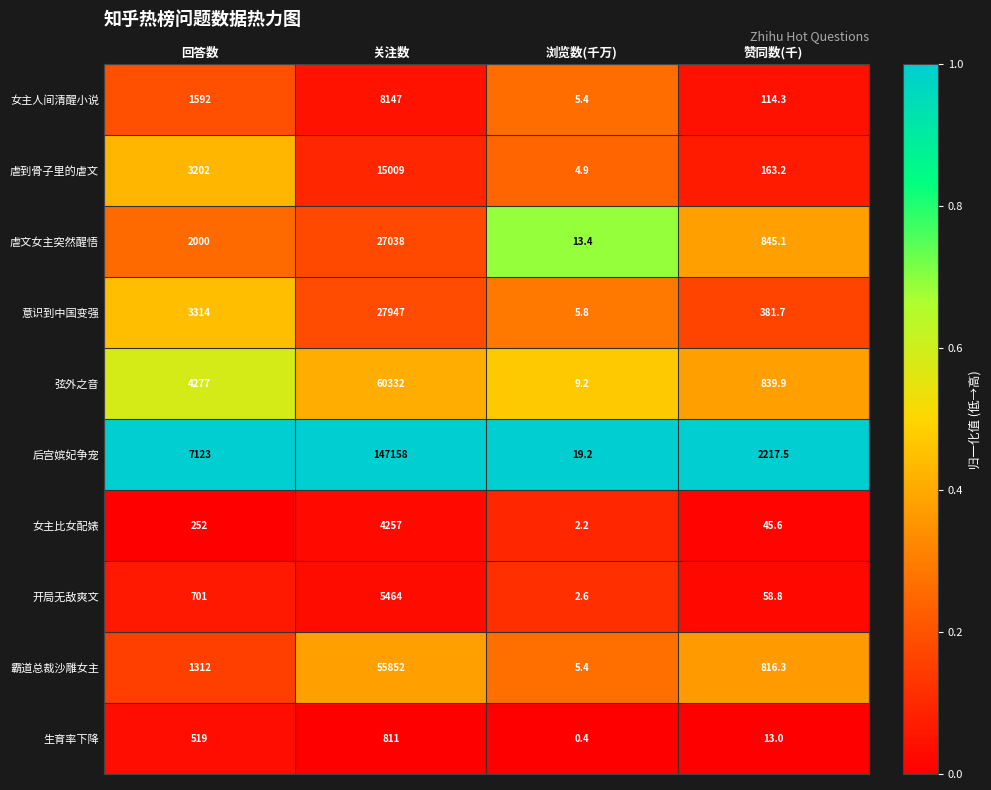

What is the sum of the 生育率下降 values at 浏览数(千万) and 回答数?

519.4